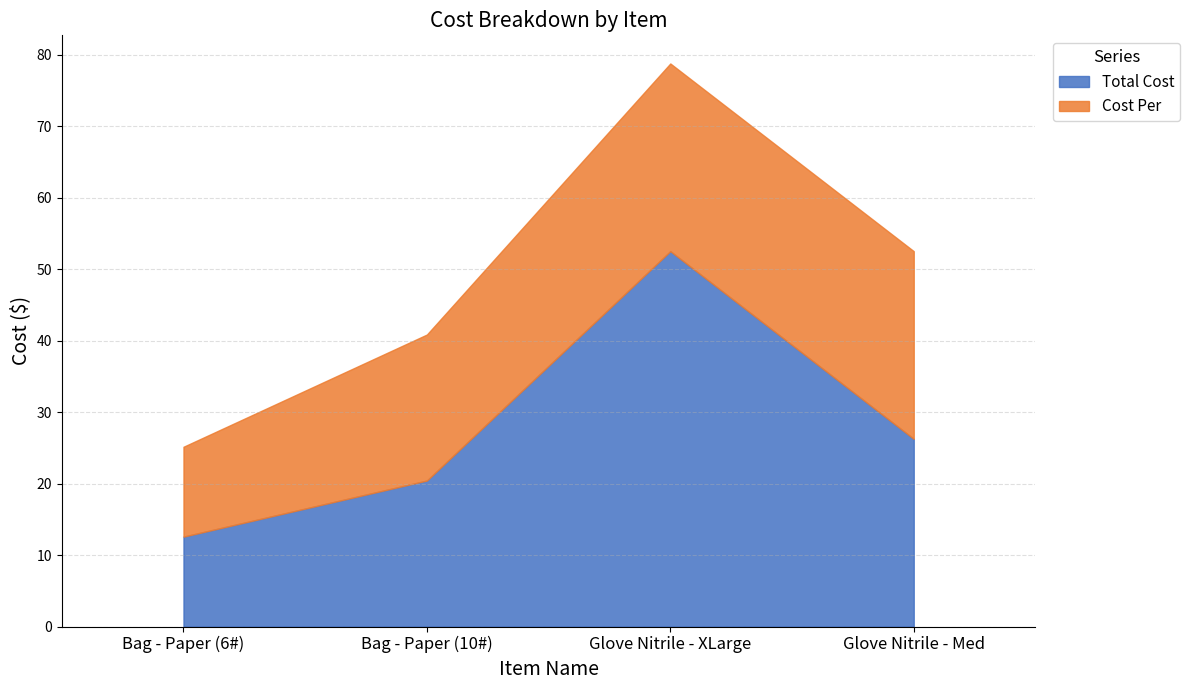

Does the chart have visible grid lines?

Yes